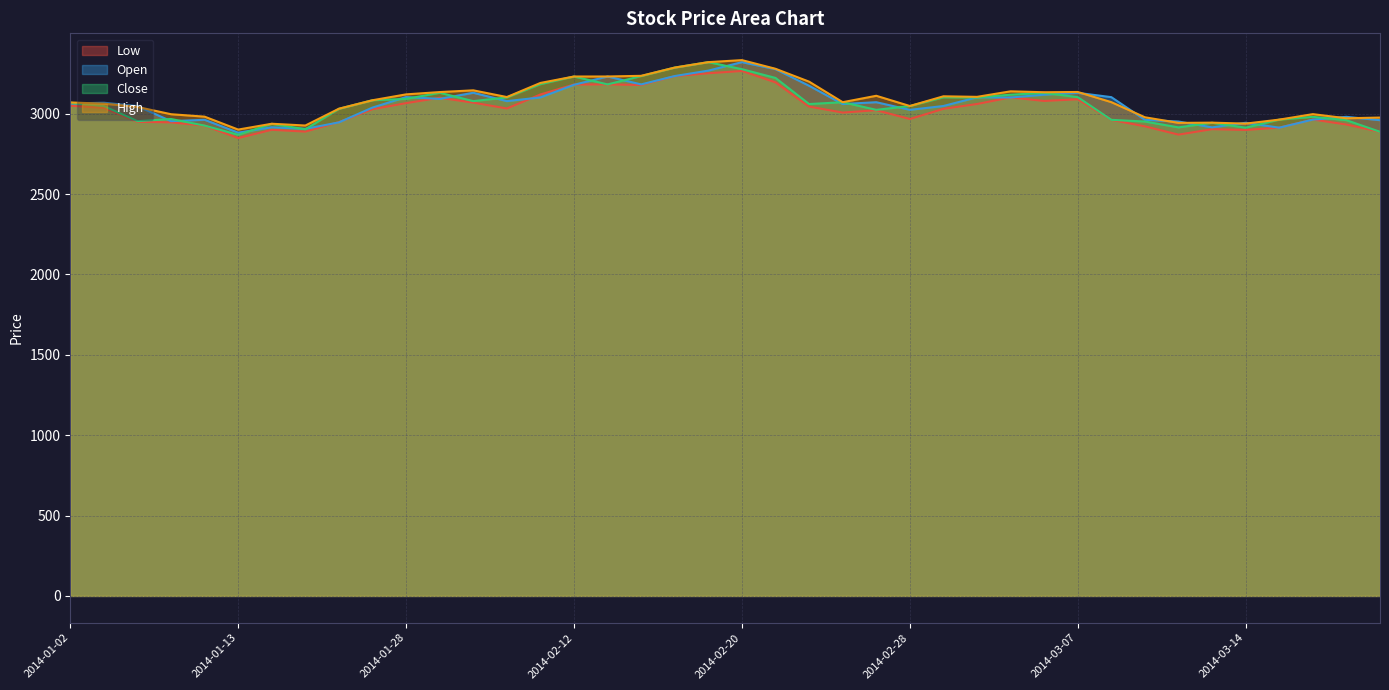

Count the number of data series in this chart.

4